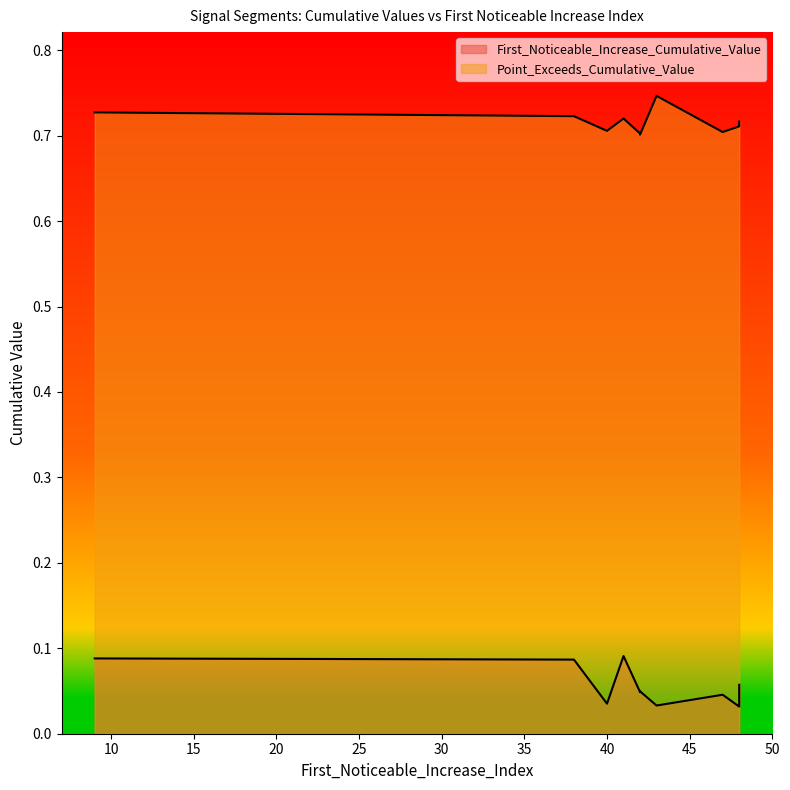

Is the value of Point_Exceeds_Cumulative_Value at 48 greater than the value of First_Noticeable_Increase_Cumulative_Value at 40?

Yes